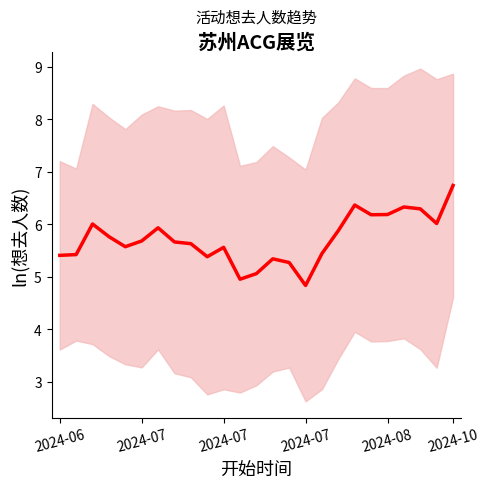

What is the change in value from 6 to 19?

+0.2